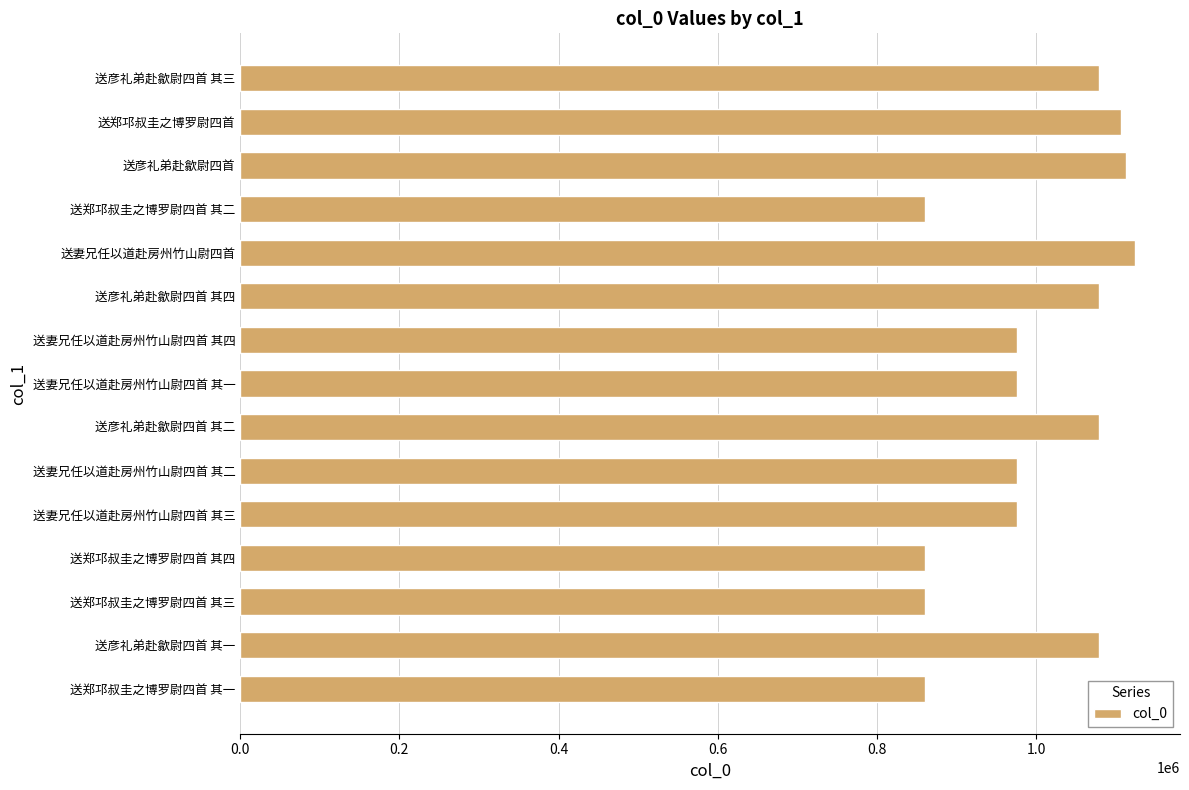

What is the sum of the values at 送妻兄任以道赴房州竹山尉四首 其四 and 送妻兄任以道赴房州竹山尉四首 其一?

1951715